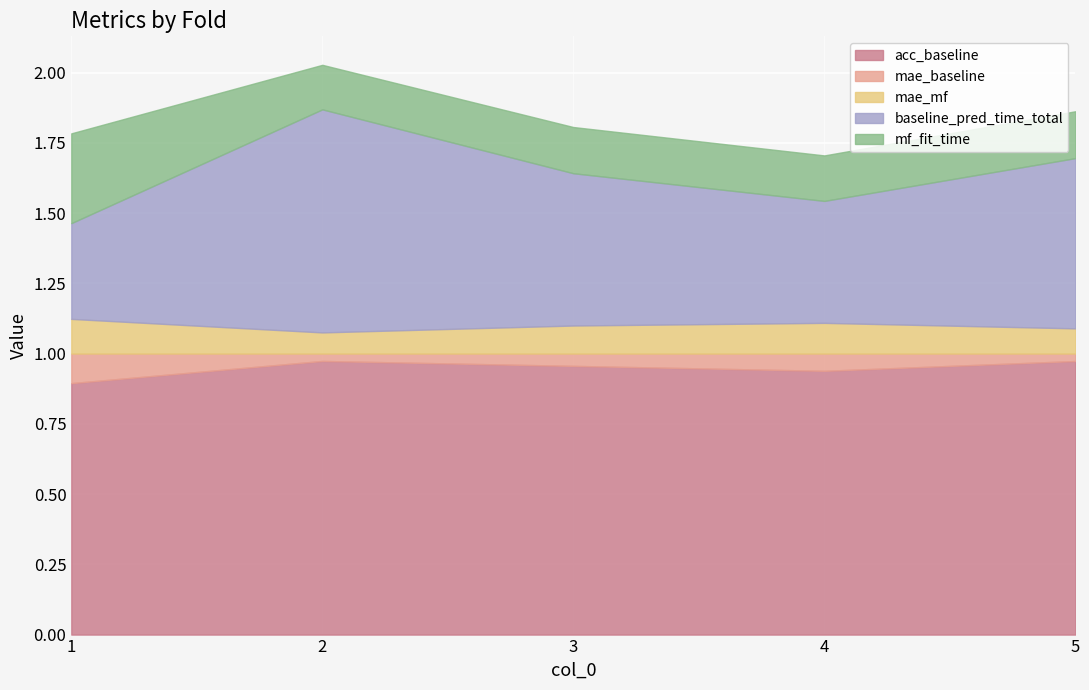

List the series in order of their peak value, lowest first.

mae_baseline, mae_mf, mf_fit_time, baseline_pred_time_total, acc_baseline